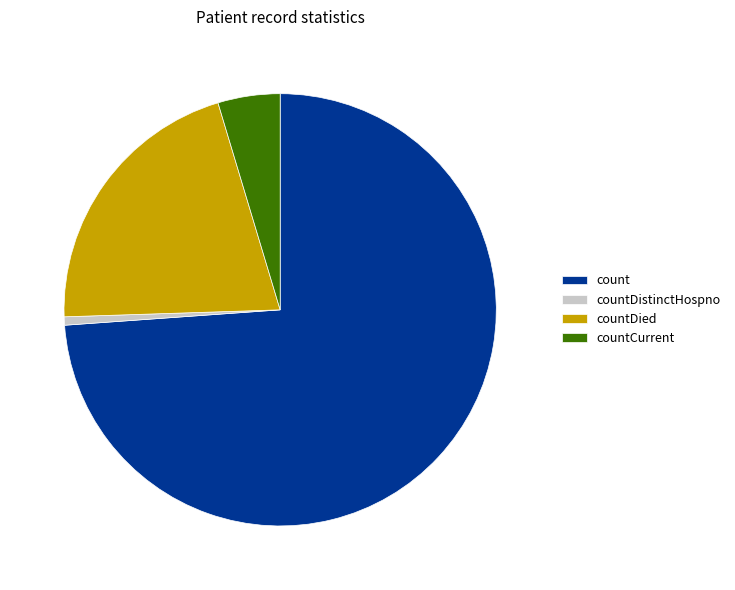

Is the sum of countCurrent and count greater than half?

Yes